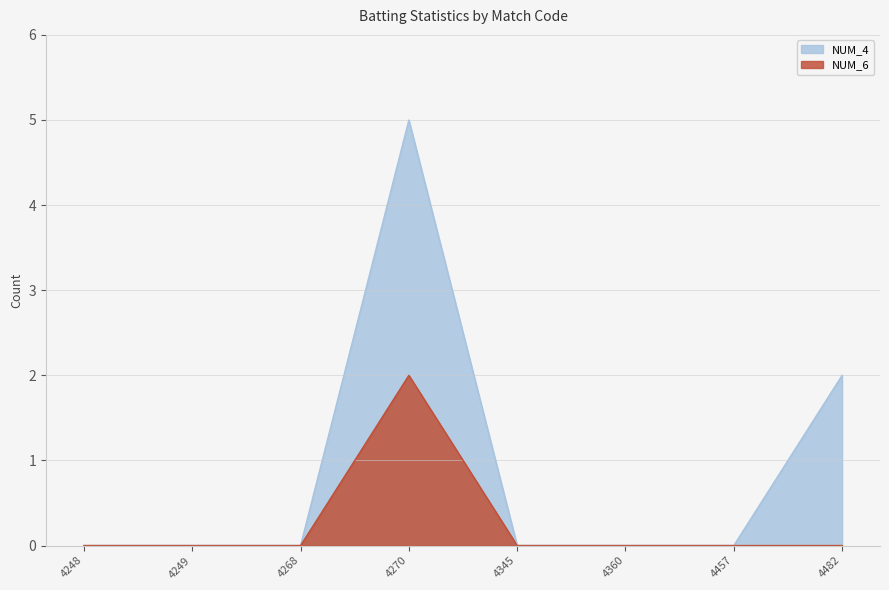

The value at 4270 is 3. True or false?

False